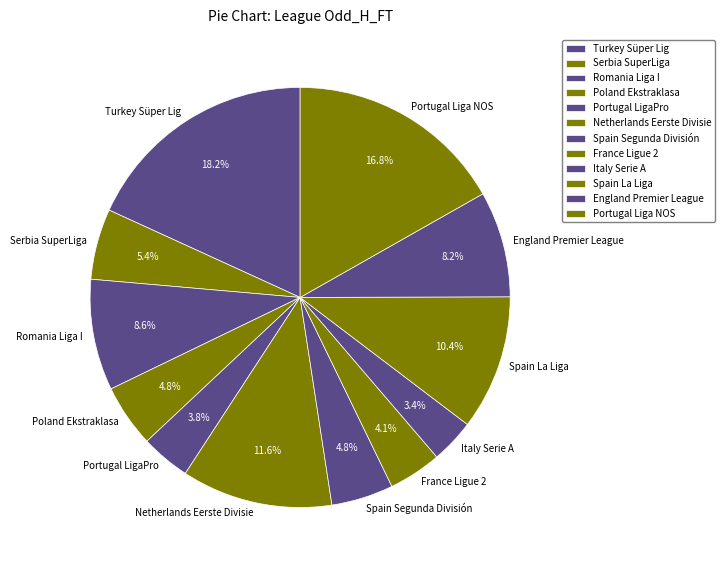

How many segments does this pie chart have?

12